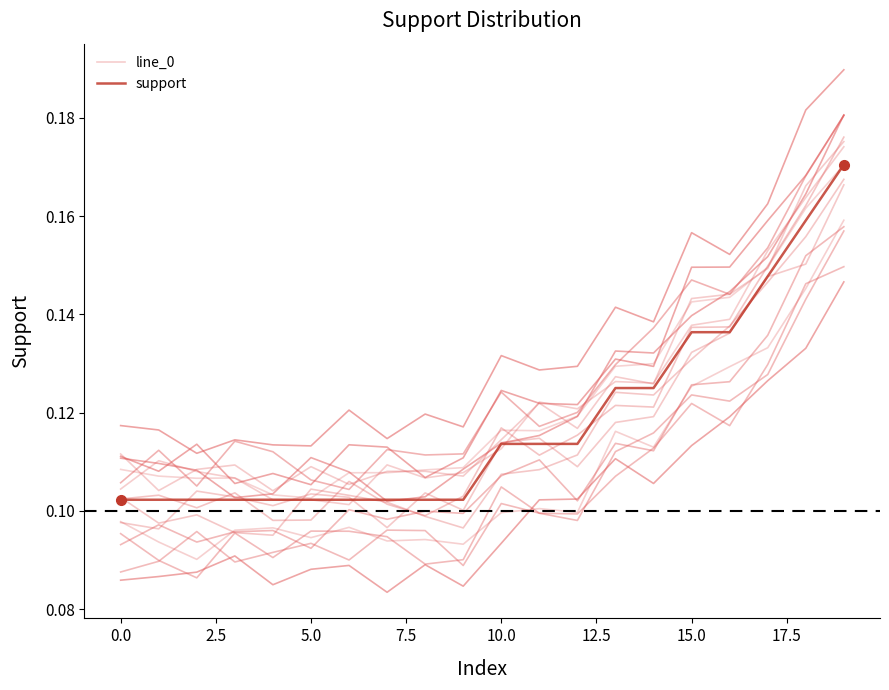

What is the difference between the second highest and second lowest values in the line_0 series?

0.1